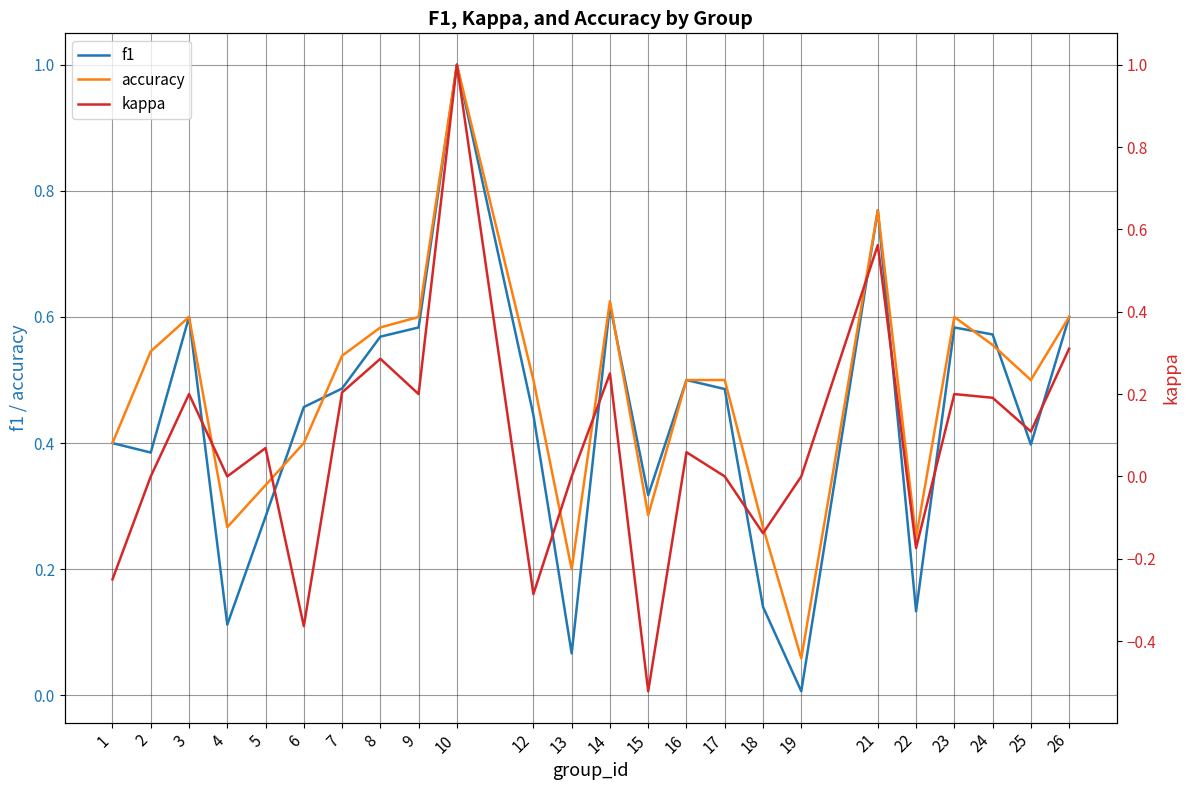

Rank the series by their maximum value, from lowest to highest.

f1, accuracy, kappa